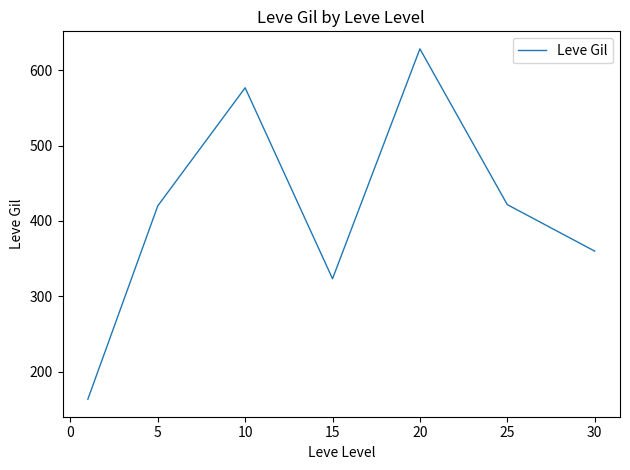

How many interior local peaks (higher than both neighbors) does the data have?

2